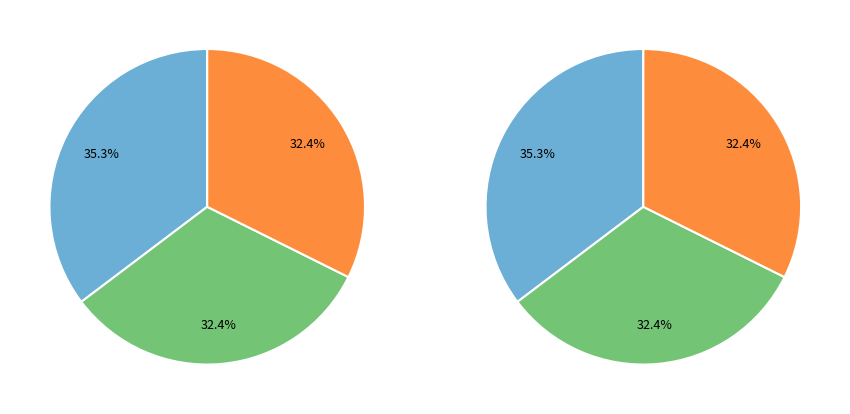

Combined, what portion of the pie is Other and South Dakota State?

77.8%